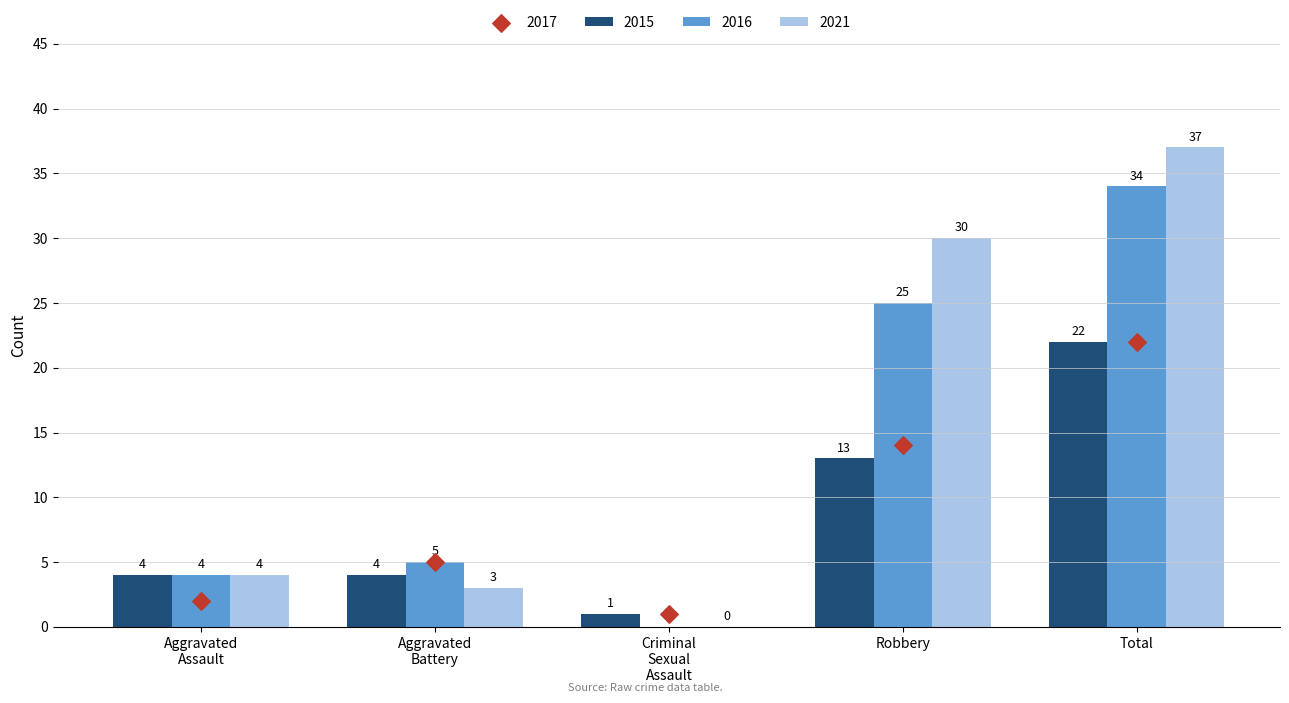

Which series reaches the maximum Y coordinate?

2021